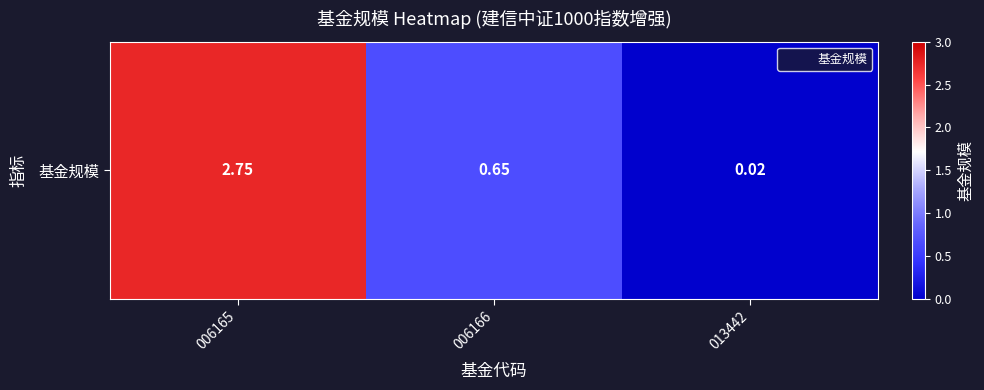

Reading left to right, extract all data points from this chart.

2.8	0.7	0.0